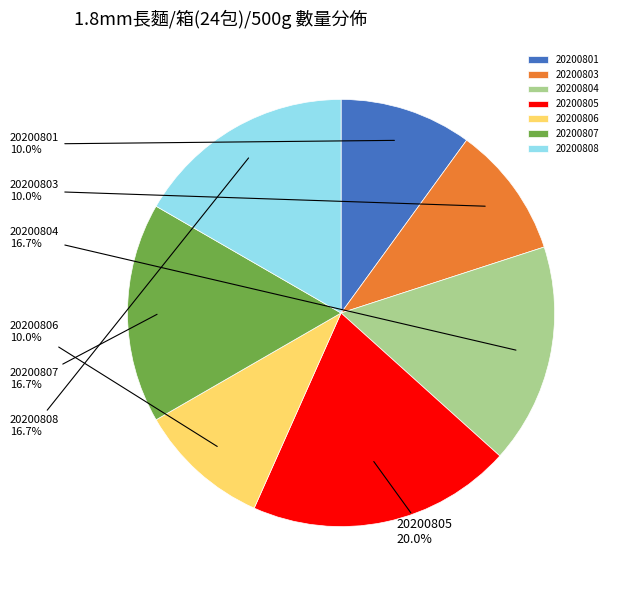

How many segments does this pie chart have?

7